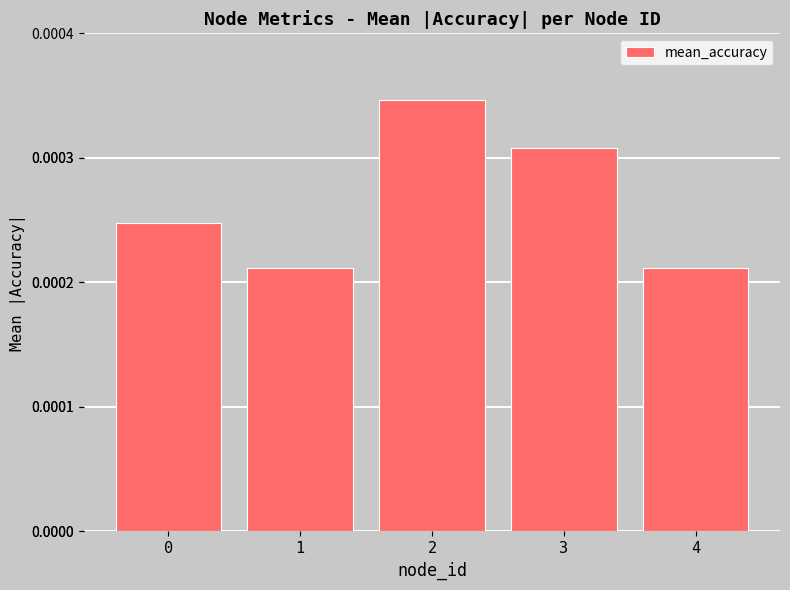

Count the values in the range 0 to 1.

5